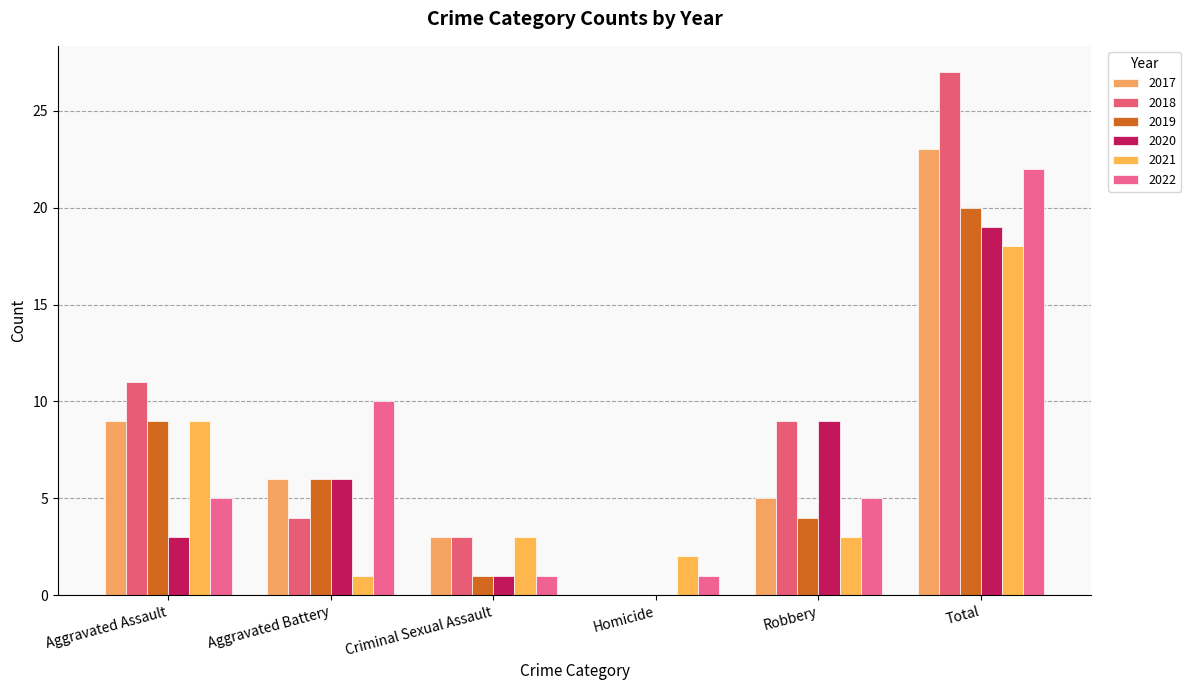

What is the difference between the highest and lowest values at Robbery?

6